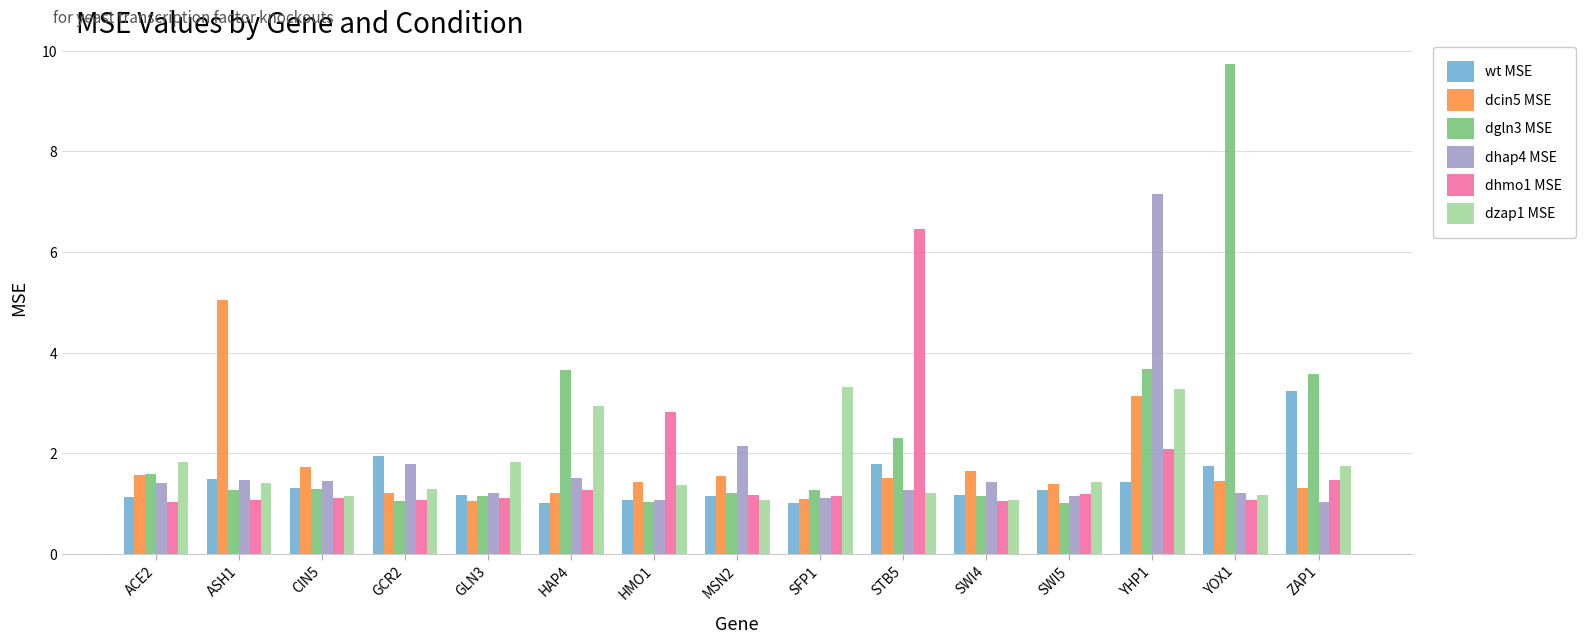

True or false: dgln3 MSE has a value of 2.2 at MSN2.

False